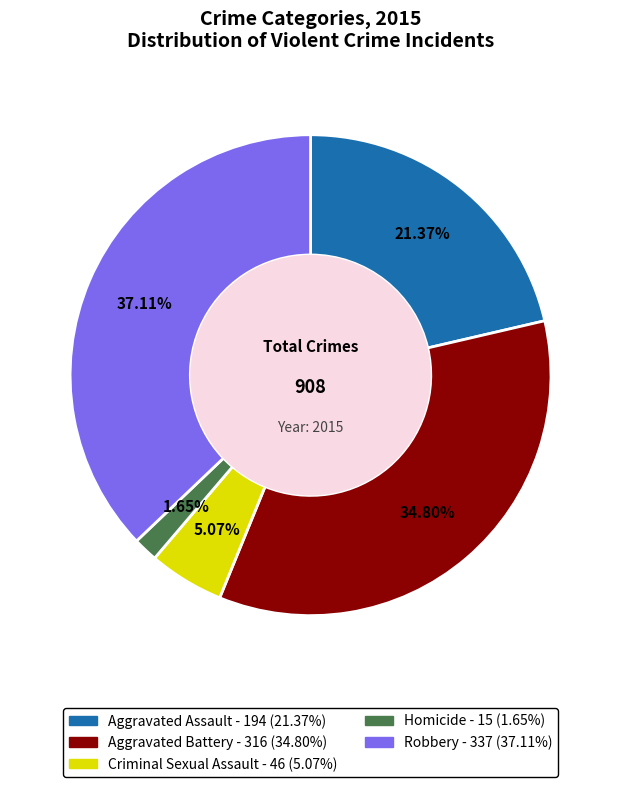

Count the number of slices in the pie.

5